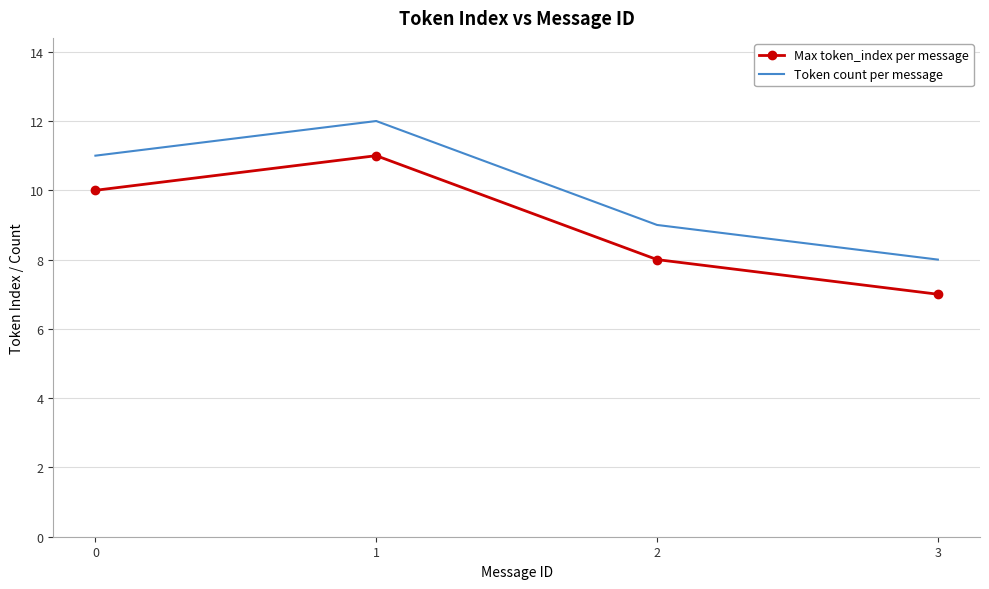

How many distinct data groups are displayed?

2